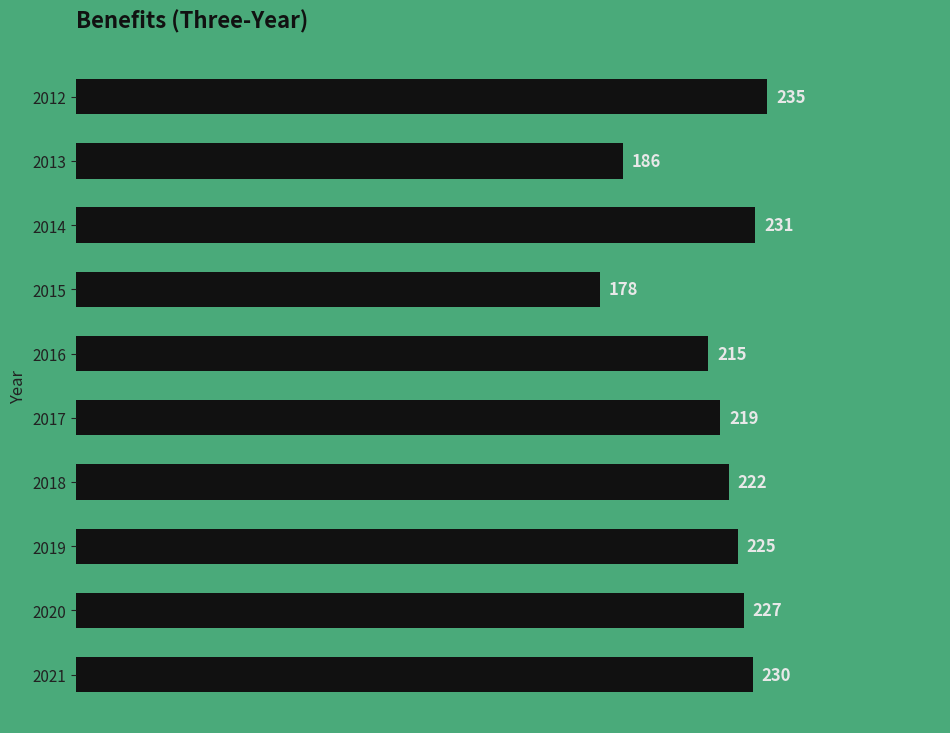

Between 2020 and 2014, which is larger?

2014